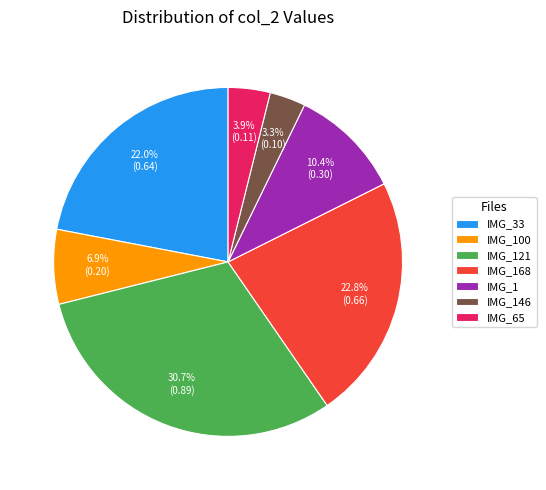

How much of the chart is everything except IMG_1?

89.6%